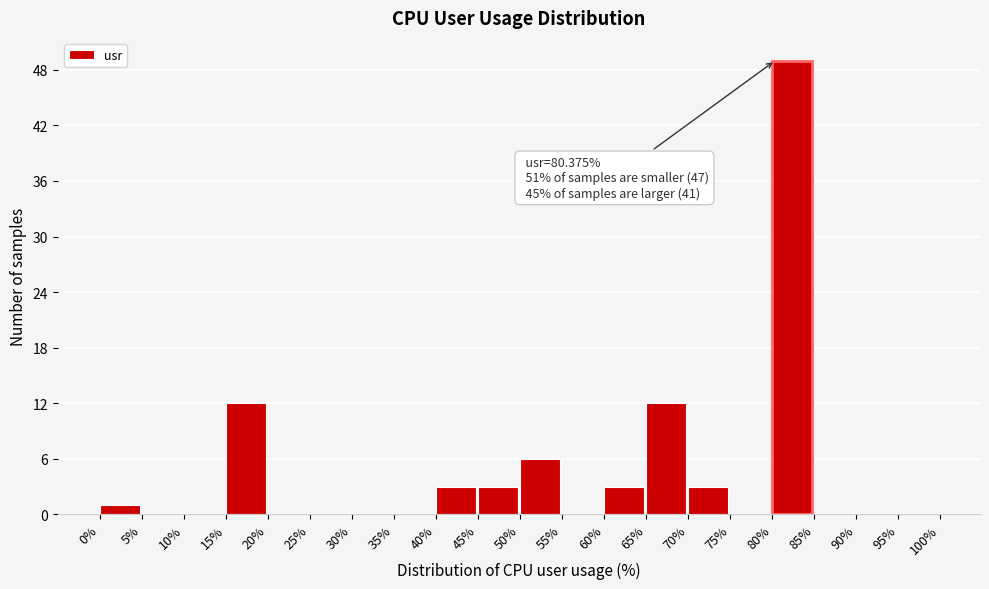

Which range on the x-axis has the tallest bar?

80% to 85%